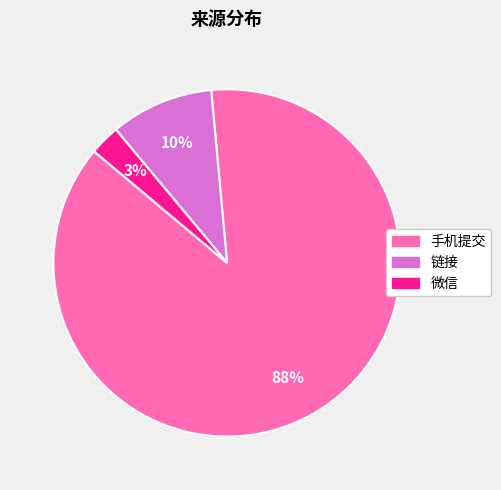

To the nearest percent, what portion does 微信 represent?

3%